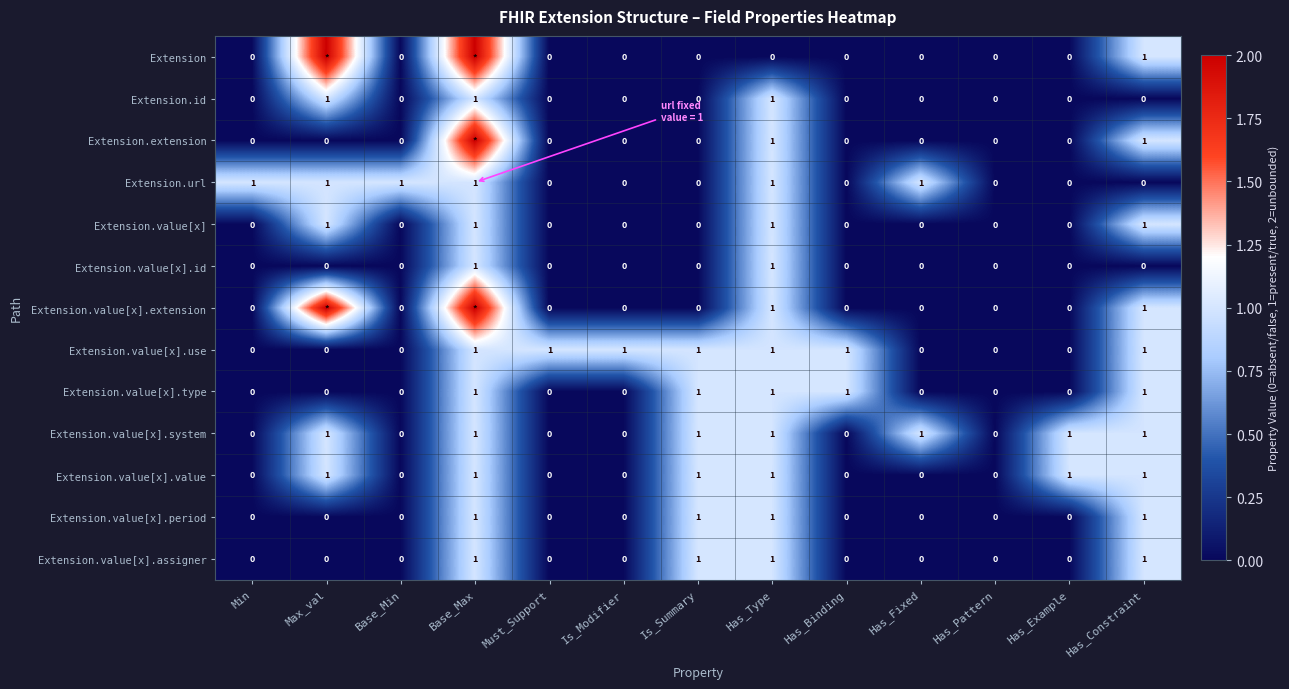

Which category has the highest value across all series?

Max_val